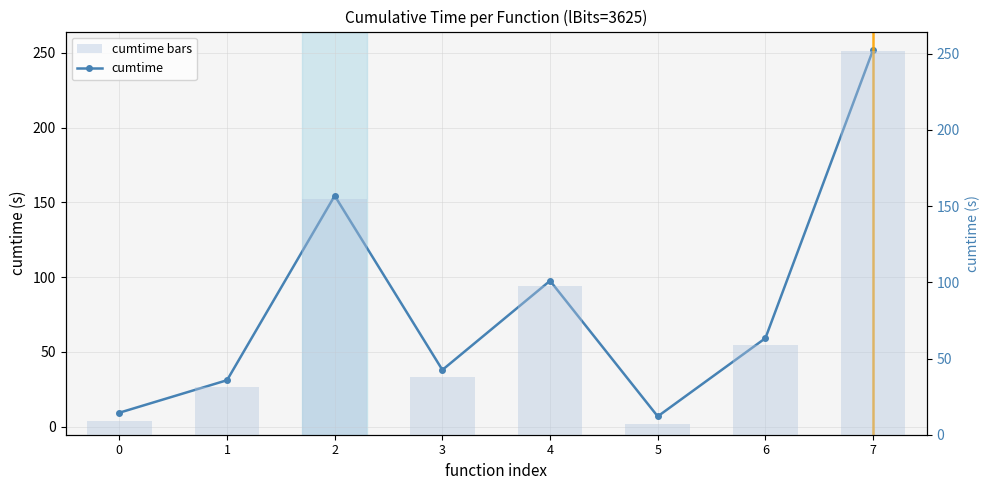

At which label does cumtime reach its minimum?

5